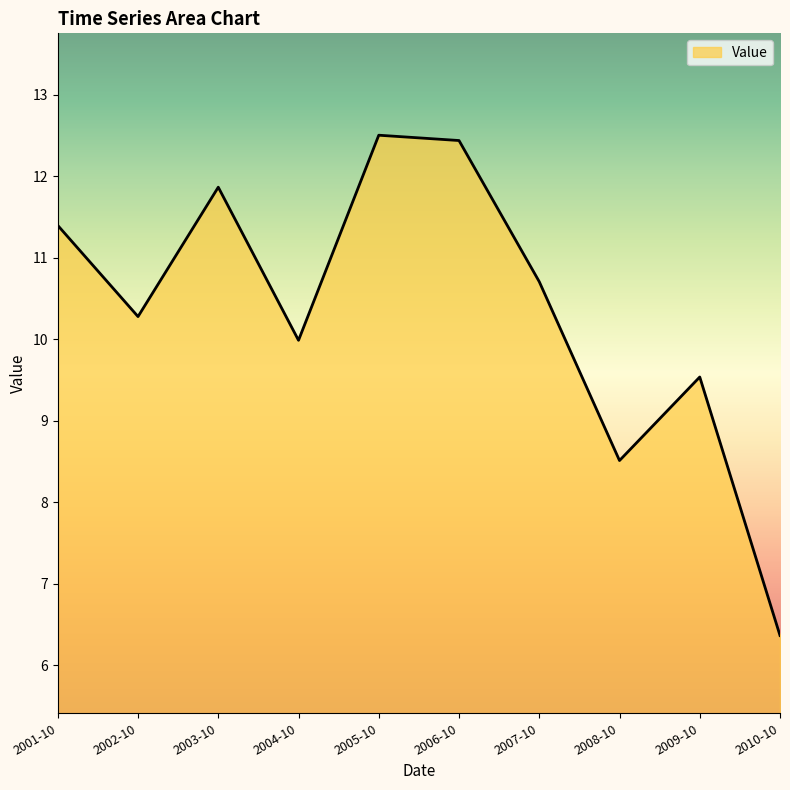

The chart shows a value of 11.4 at 2001-10. True or false?

True